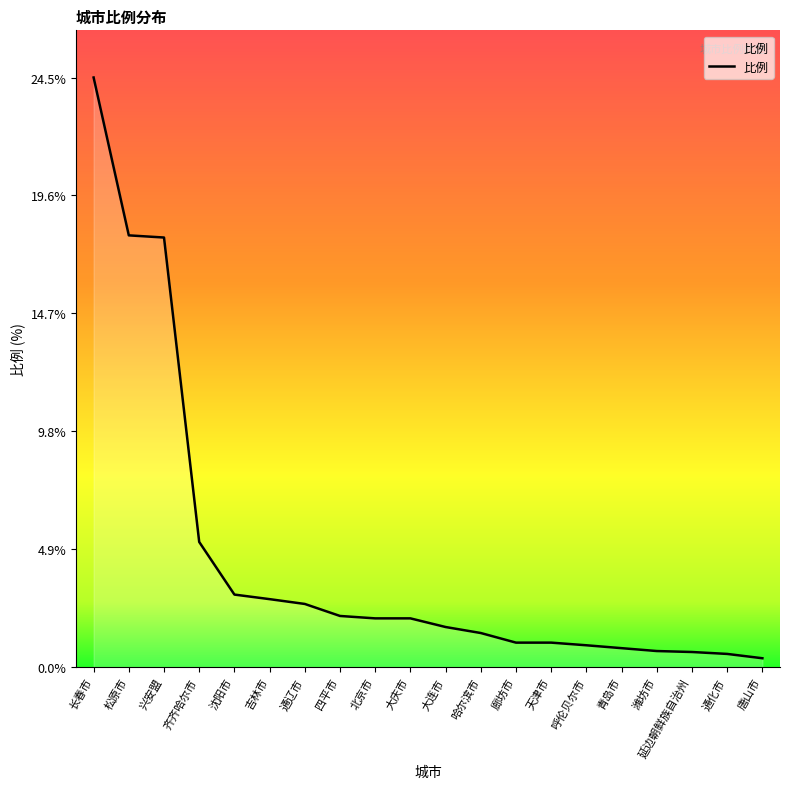

Between 通辽市 and 通化市, which is larger?

通辽市